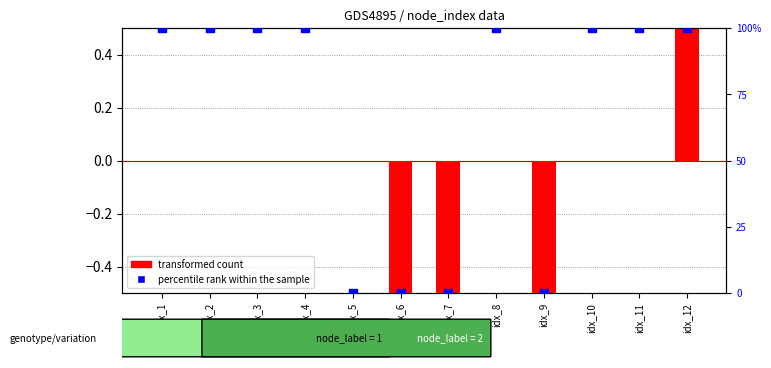

Which series has the widest spread of Y values?

percentile rank within the sample